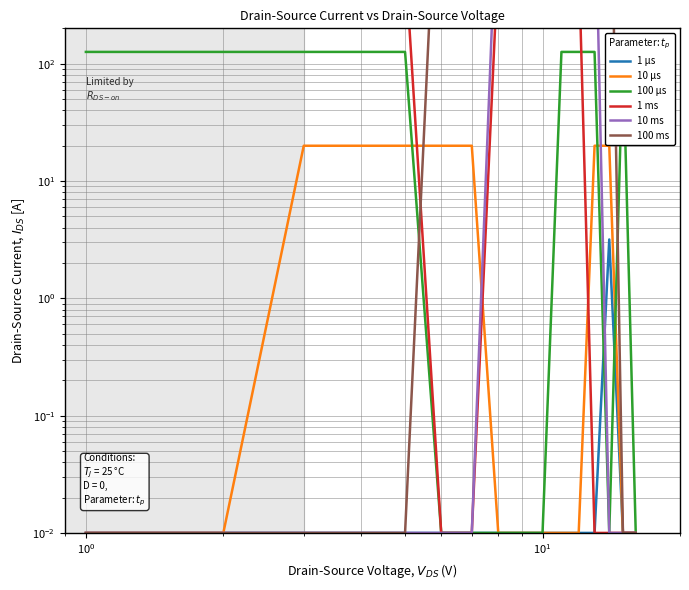

How many data points does each series have?

16